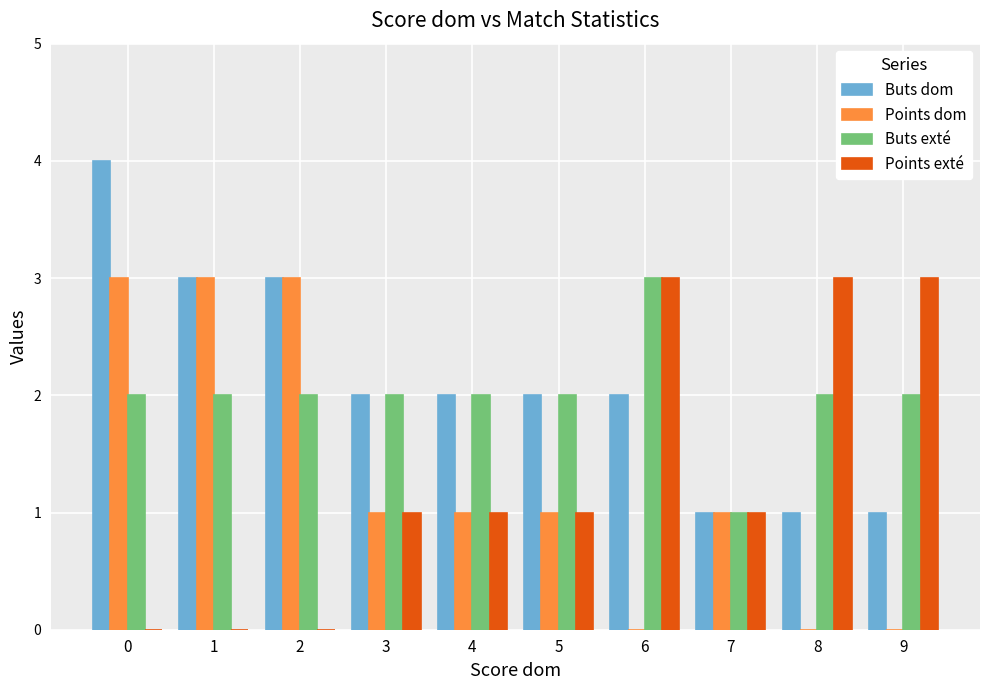

What is the sum of all Buts dom values?

21